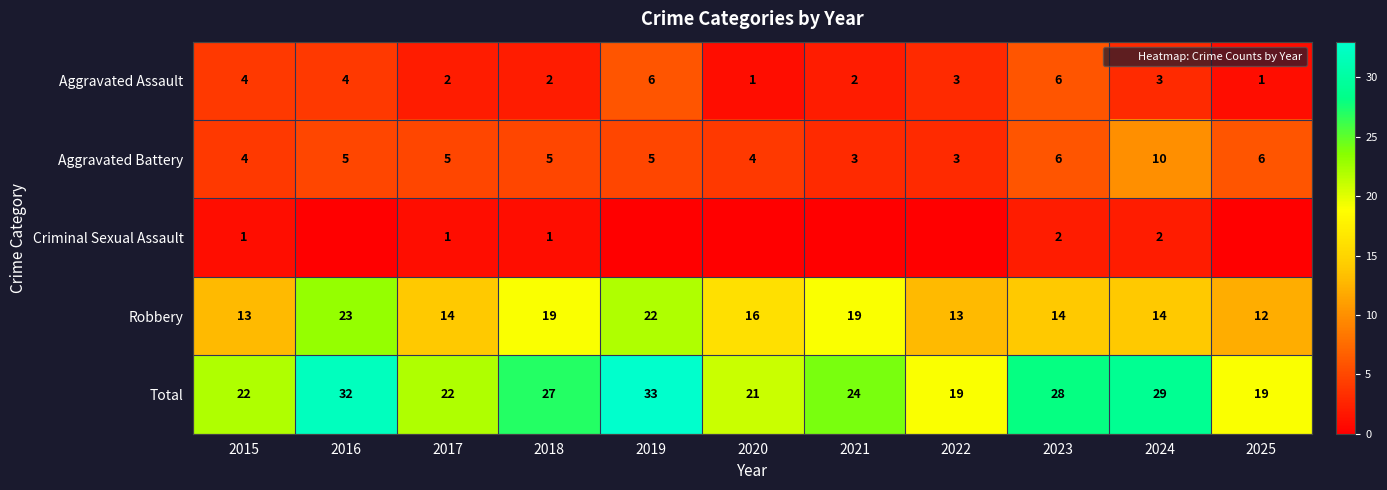

Count the number of data series in this chart.

5